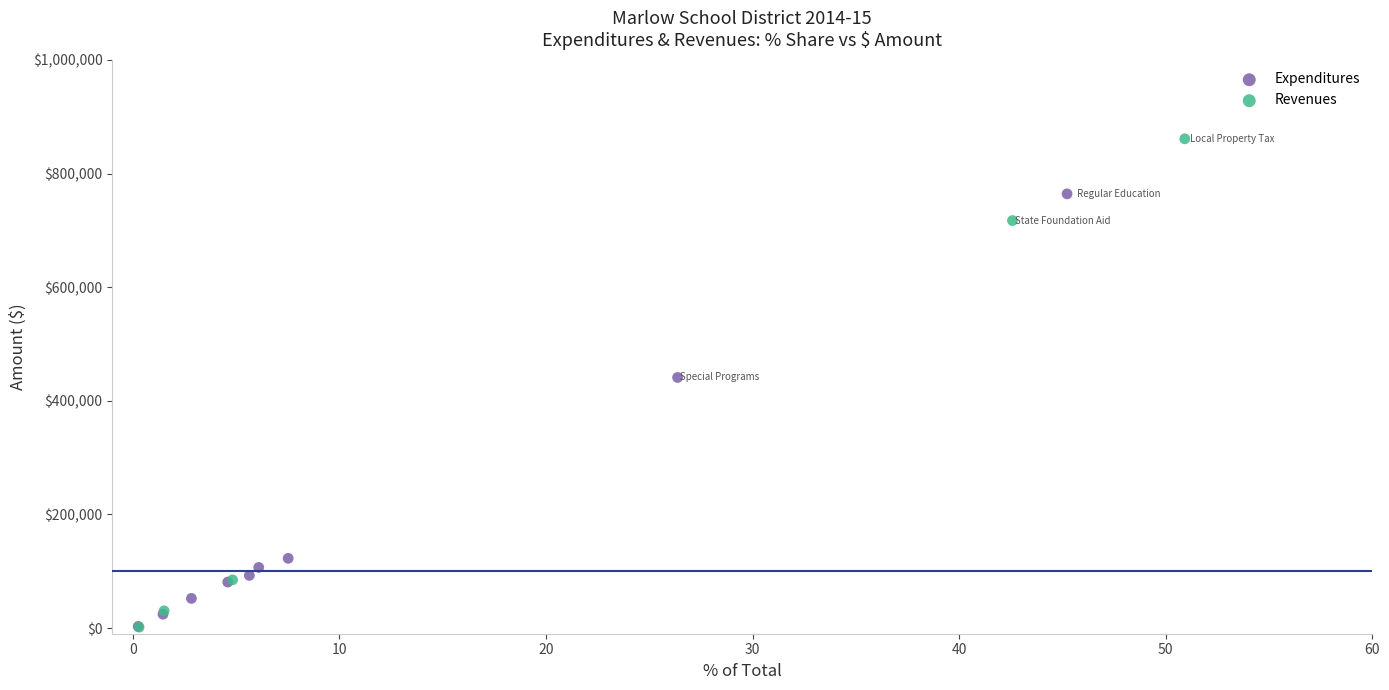

Which series contains the highest Y value?

Revenues